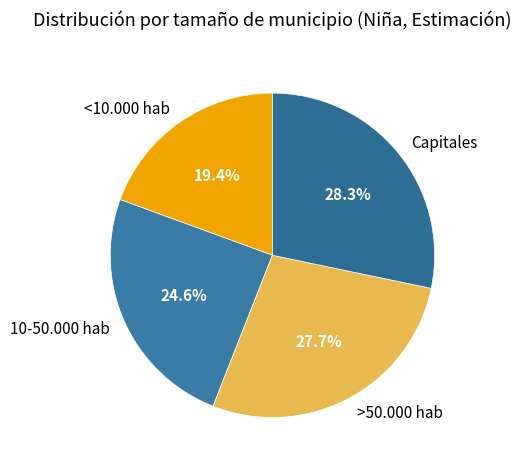

How many slices are in this pie chart?

4